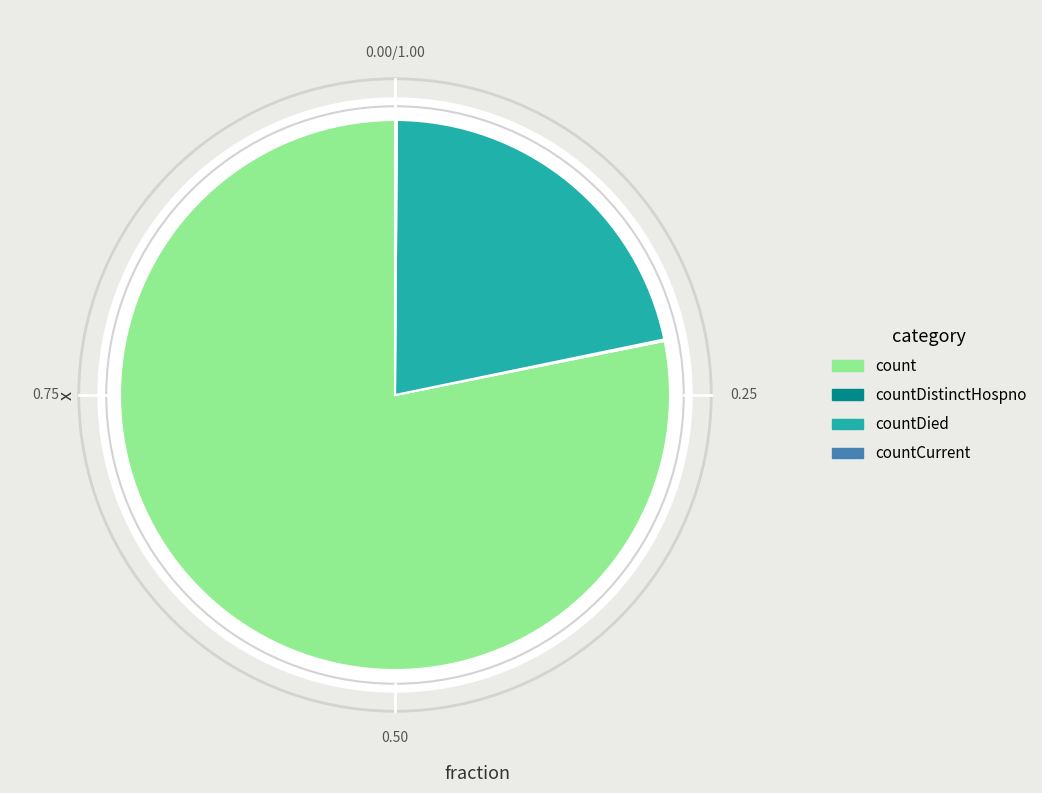

What percentage do countDistinctHospno and countCurrent together represent?

0.2%